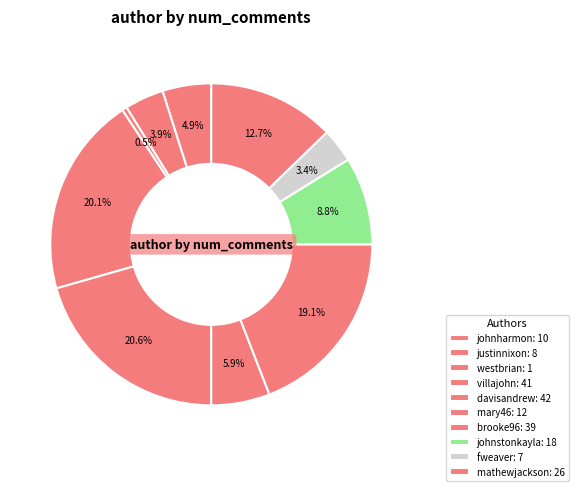

To the nearest percent, what is the difference between the villajohn and justinnixon slice percentages?

16%